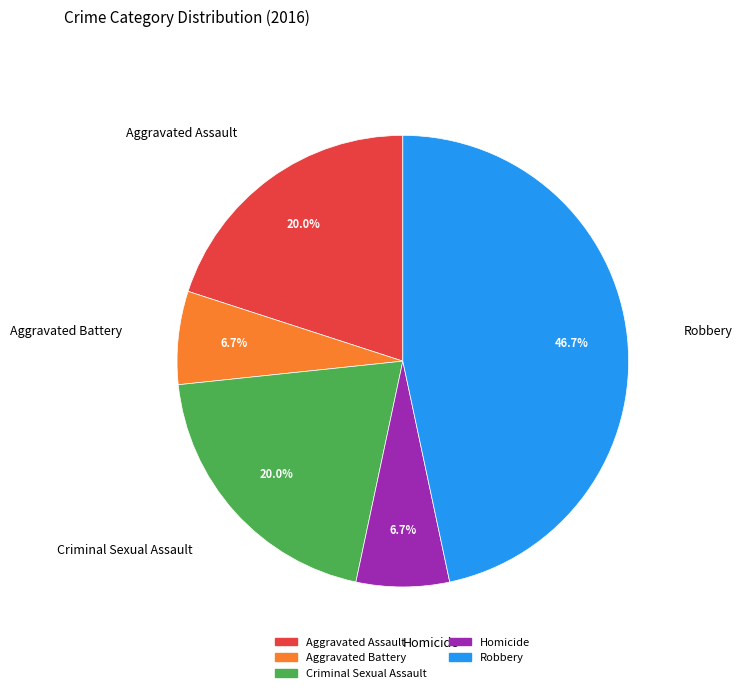

To the nearest percent, what is the difference between the Criminal Sexual Assault and Robbery slice percentages?

27%